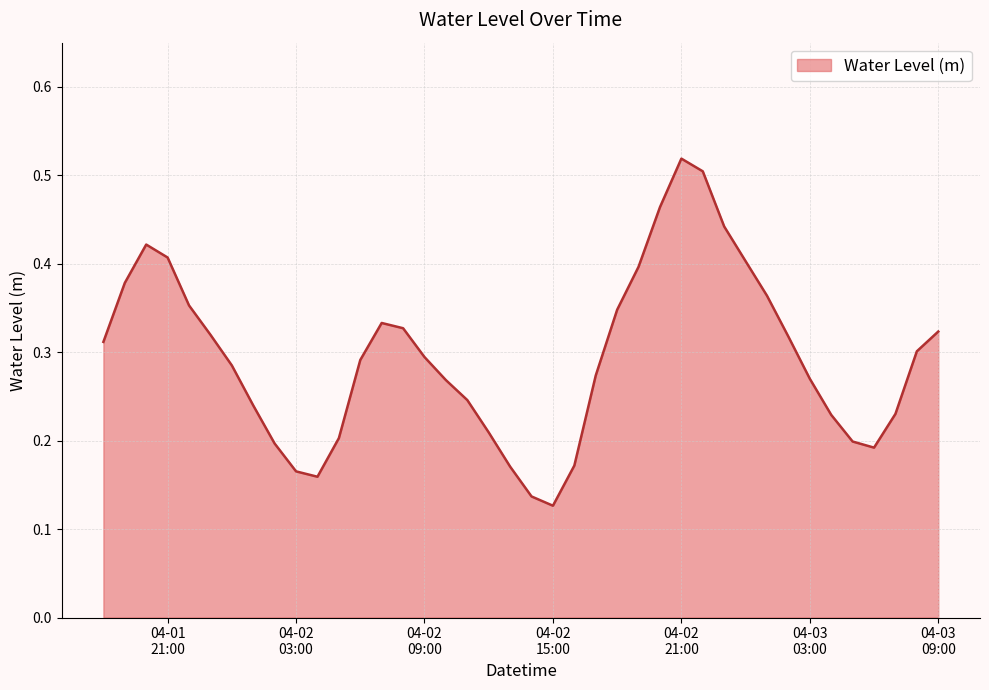

How many values are between 0 and 1?

40